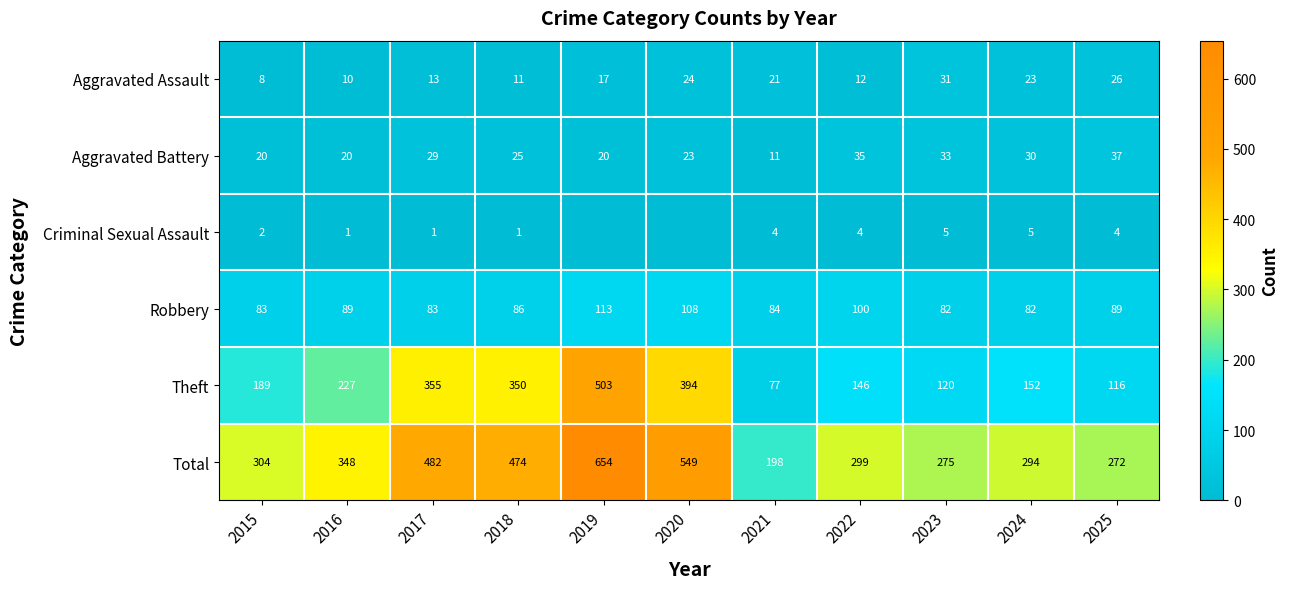

What is the difference between the highest and lowest values at 2018?

473